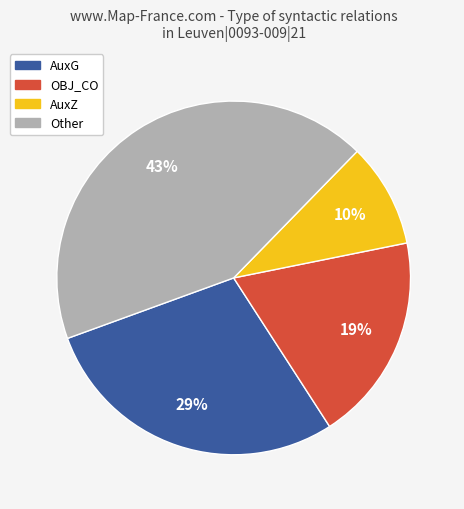

Does any single category account for the majority?

No